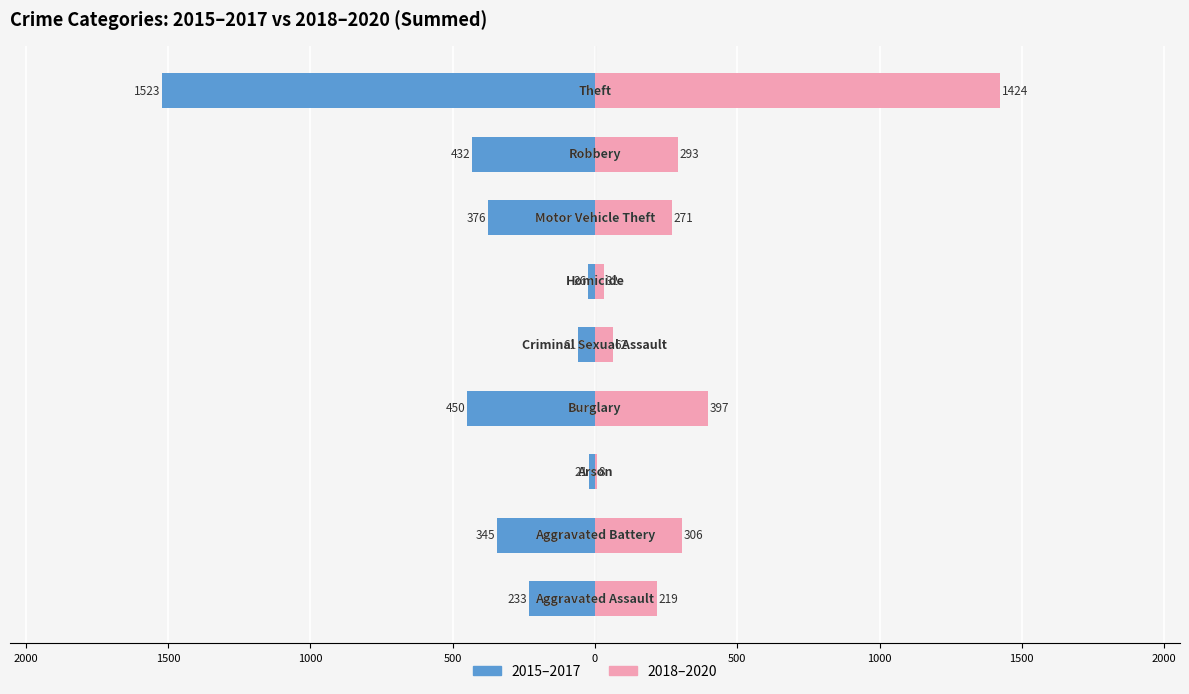

At how many categories does at least one series exceed -624?

9